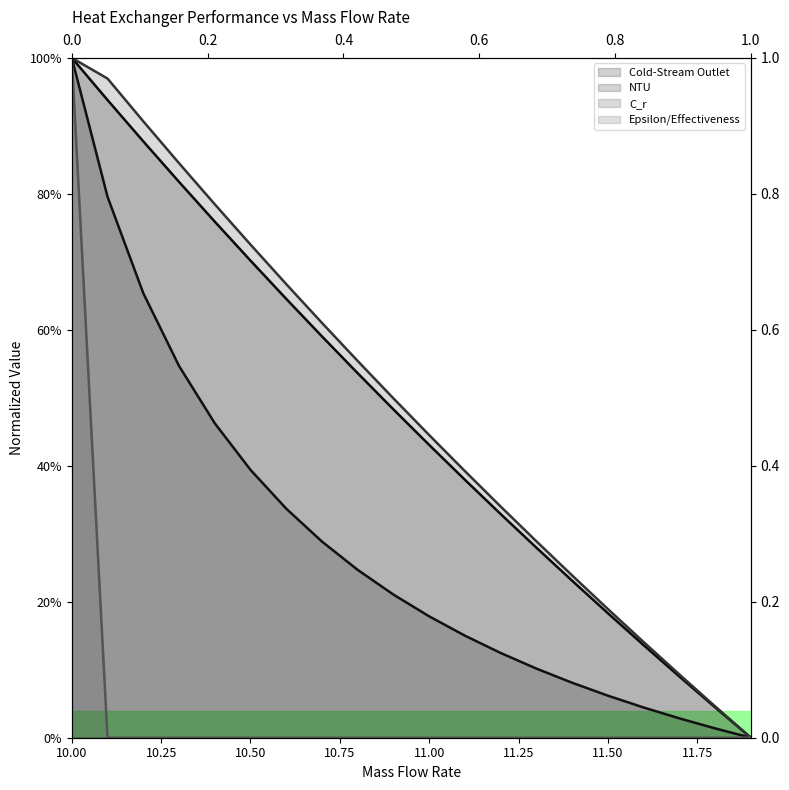

What are all the series names shown in the legend?

Cold-Stream Outlet, NTU, C_r, Epsilon/Effectiveness